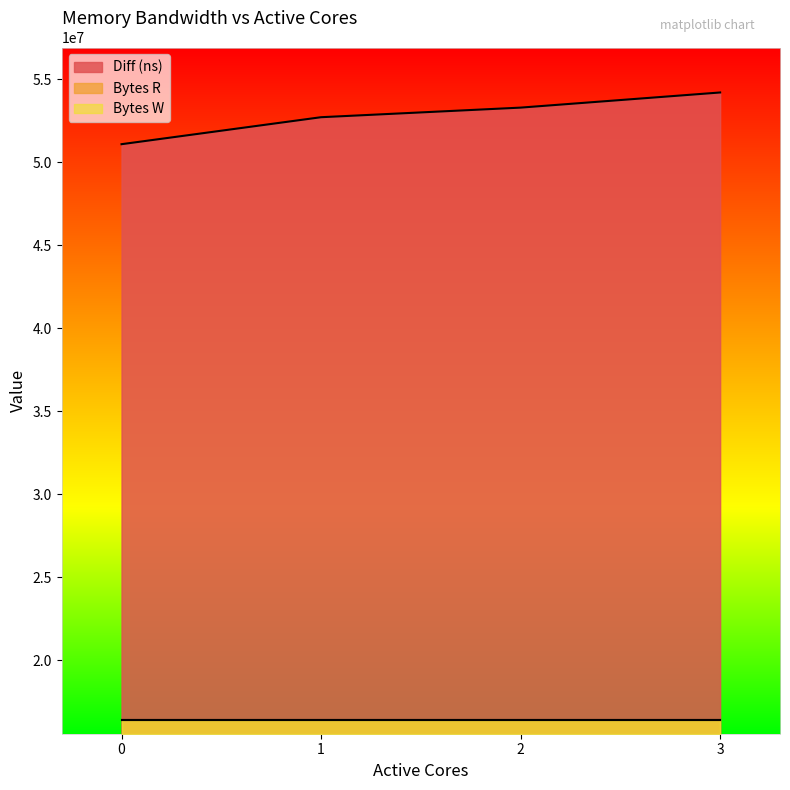

What are all the series names shown in the legend?

Diff (ns), Bytes R, Bytes W